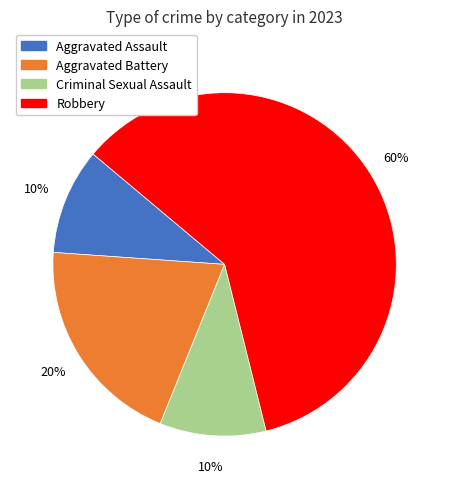

What is the majority slice?

Robbery